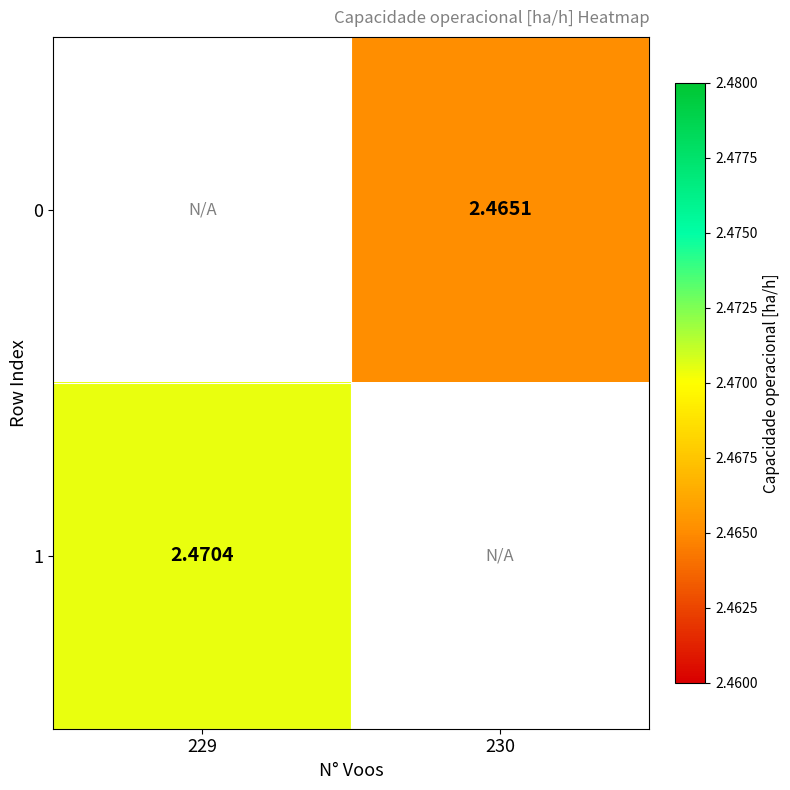

Which category has the lowest value across all series?

230